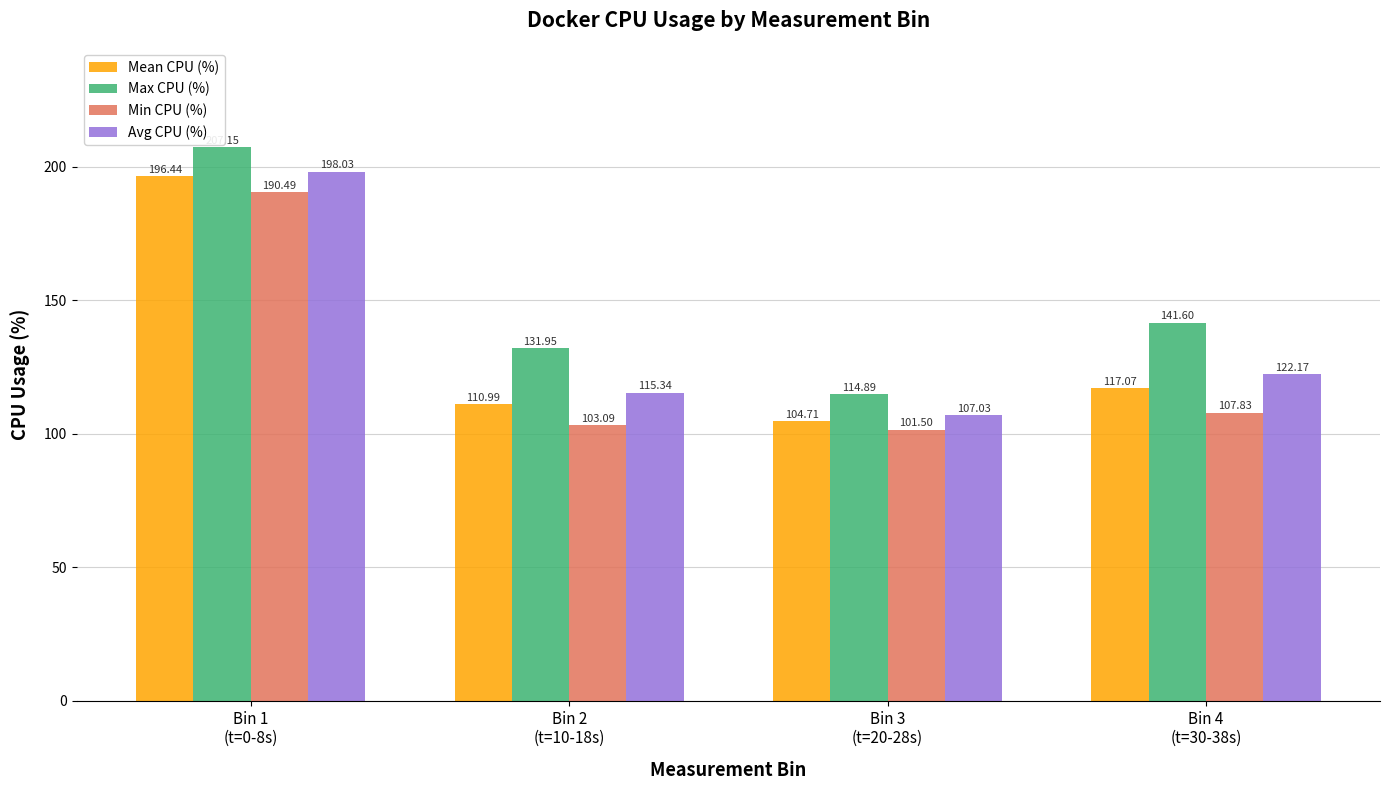

Does the chart contain any negative values?

No